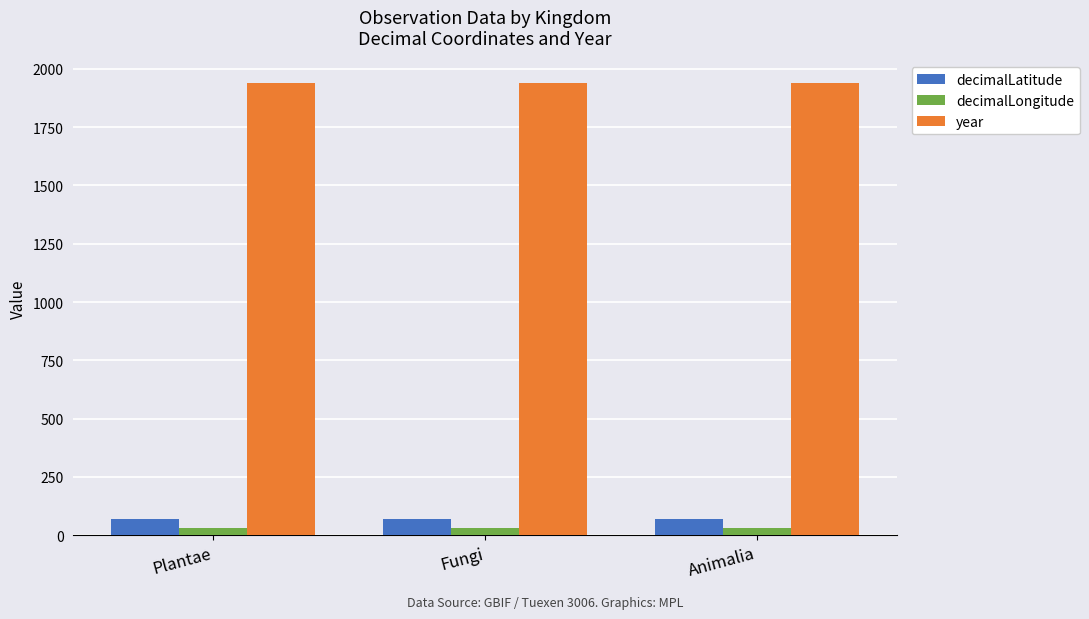

True or false: year has a value of 1939.0 at Fungi.

True